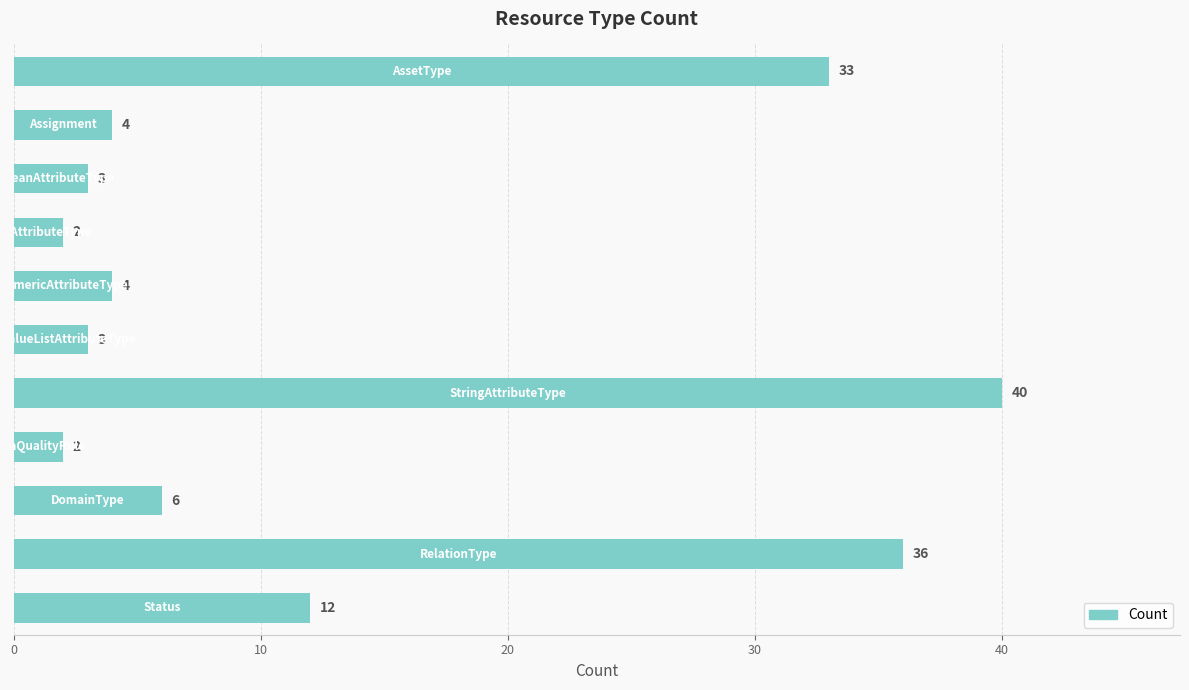

What is the value of the 1st bar from the top?

33